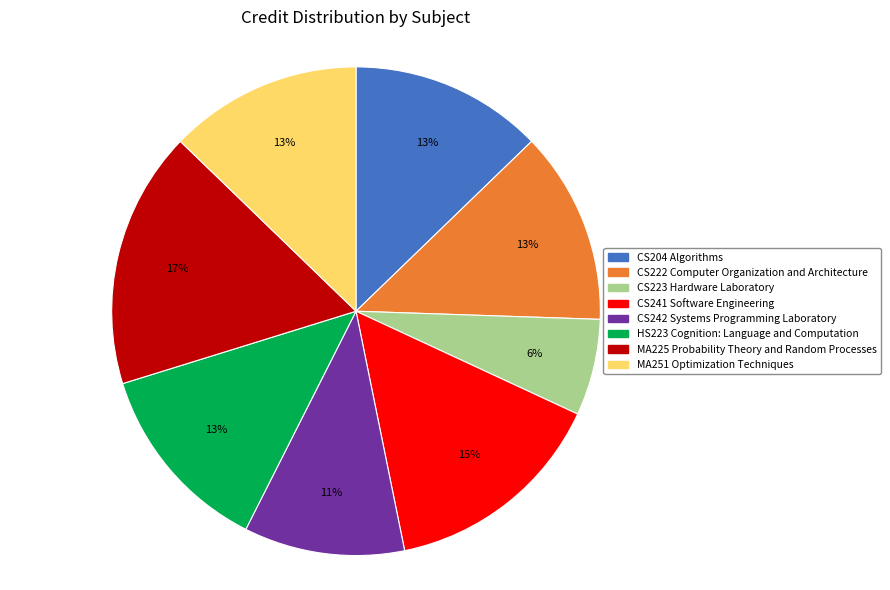

Approximately how many times larger is the value at CS242 Systems Programming Laboratory compared to CS222 Computer Organization and Architecture?

0.8